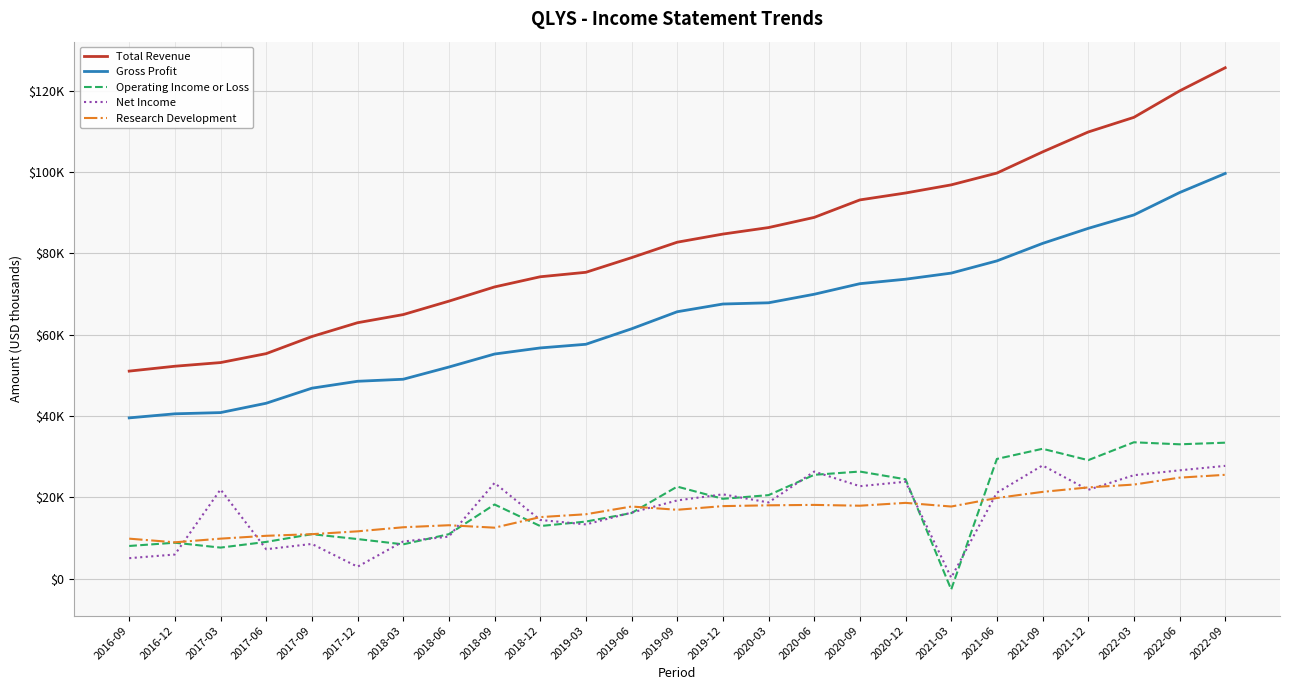

Does the chart have visible grid lines?

Yes